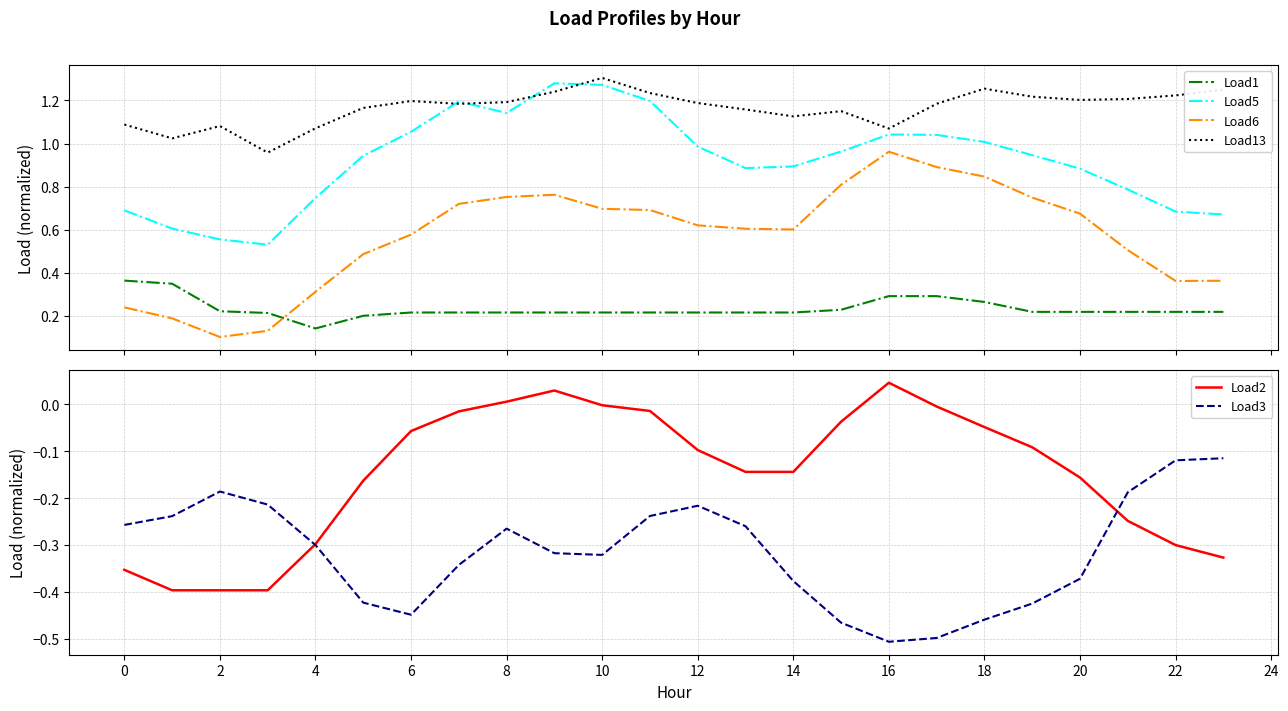

True or false: Load5 and Load1 cross at least once.

False